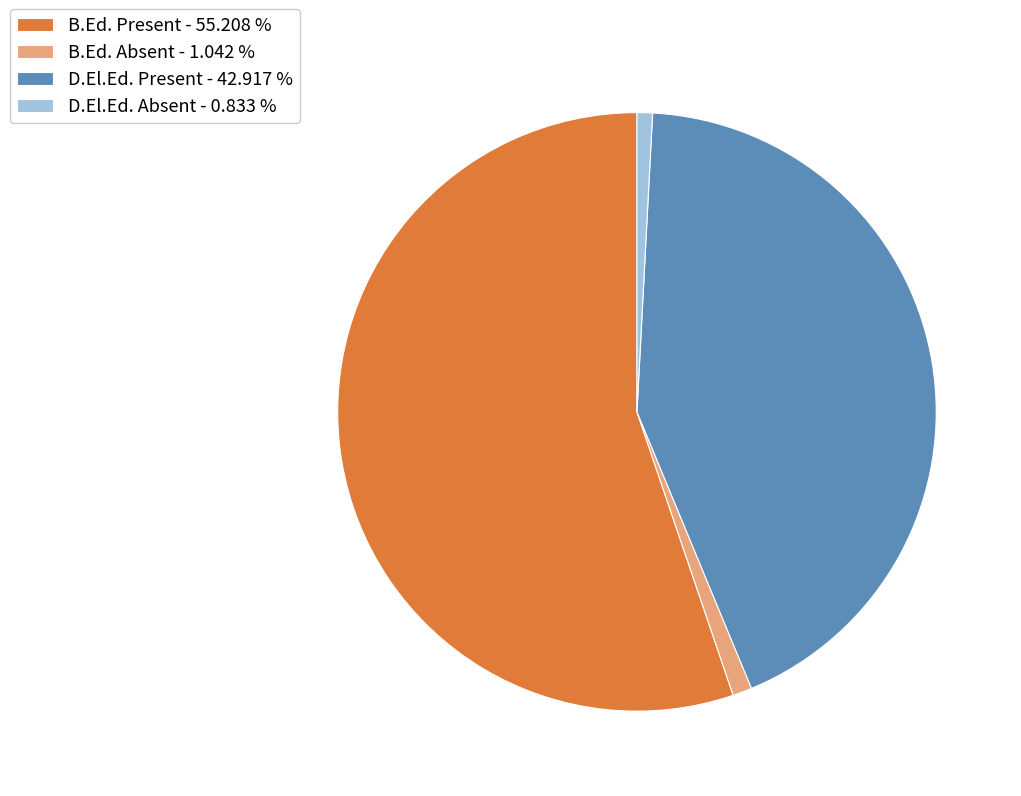

Count the number of slices in the pie.

4